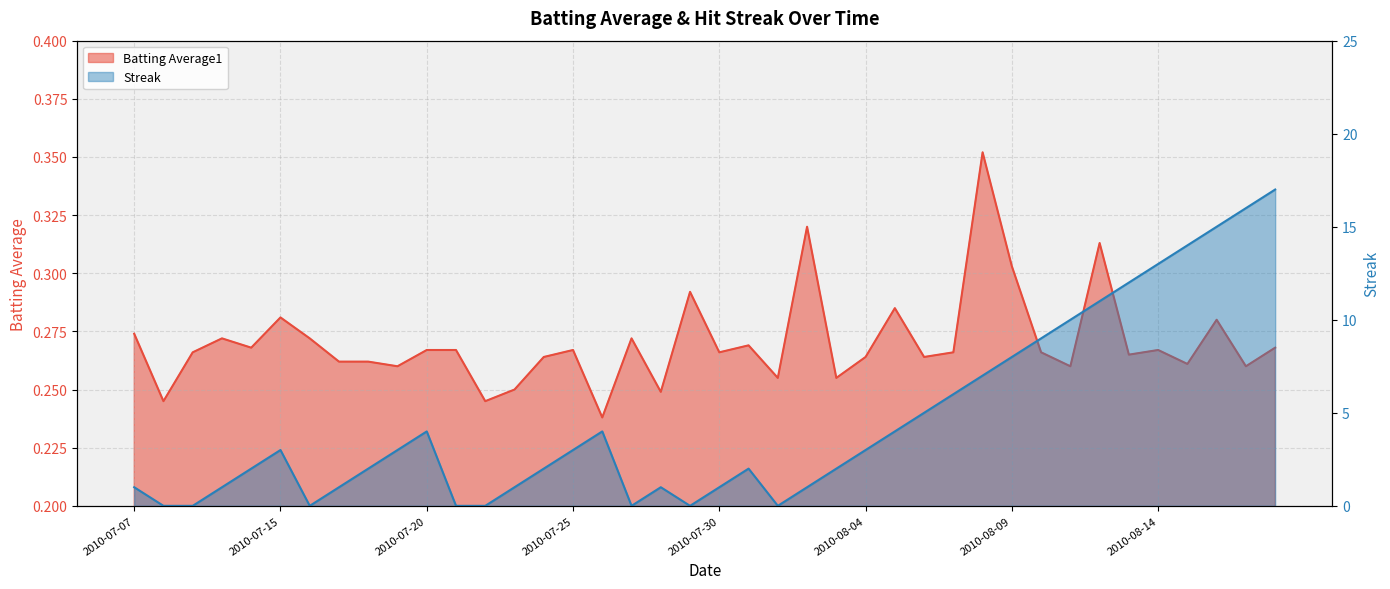

What position from the left is 2010-08-12?

34